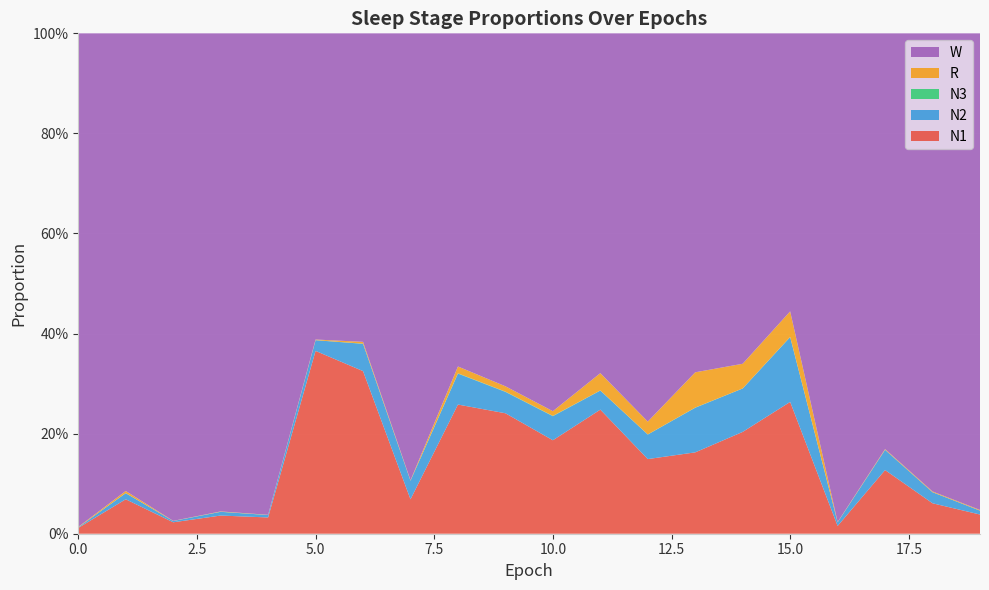

Reading right to left, transcribe all the data shown in this chart.

N1: 19=0.0	18=0.1	17=0.1	16=0.0	15=0.3	14=0.2	13=0.2	12=0.1	11=0.2	10=0.2	9=0.2	8=0.3	7=0.1	6=0.3	5=0.4	4=0.0	3=0.0	2=0.0	1=0.1	0=0.0
N2: 19=0.0	18=0.0	17=0.0	16=0.0	15=0.1	14=0.1	13=0.1	12=0.0	11=0.0	10=0.0	9=0.0	8=0.1	7=0.0	6=0.1	5=0.0	4=0.0	3=0.0	2=0.0	1=0.0	0=0.0
N3: 19=0.0	18=0.0	17=0.0	16=0.0	15=0.0	14=0.0	13=0.0	12=0.0	11=0.0	10=0.0	9=0.0	8=0.0	7=0.0	6=0.0	5=0.0	4=0.0	3=0.0	2=0.0	1=0.0	0=0.0
R: 19=0.0	18=0.0	17=0.0	16=0.0	15=0.1	14=0.0	13=0.1	12=0.0	11=0.0	10=0.0	9=0.0	8=0.0	7=0.0	6=0.0	5=0.0	4=0.0	3=0.0	2=0.0	1=0.0	0=0.0
W: 19=1.0	18=0.9	17=0.8	16=1.0	15=0.6	14=0.7	13=0.7	12=0.8	11=0.7	10=0.8	9=0.7	8=0.7	7=0.9	6=0.6	5=0.6	4=1.0	3=1.0	2=1.0	1=0.9	0=1.0